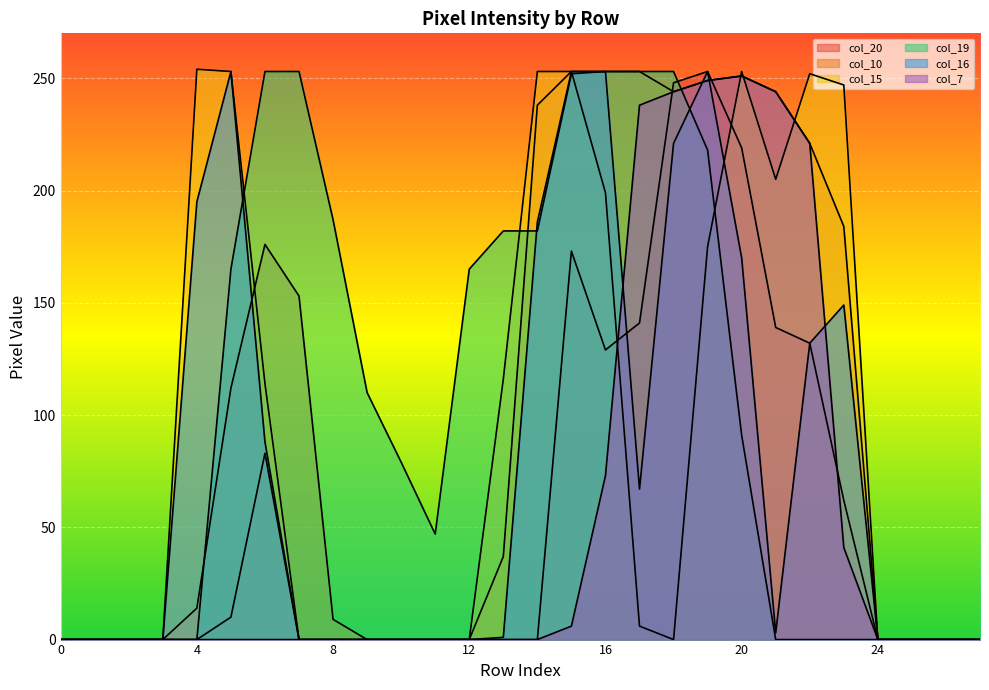

What is the sum of all col_16 values?

2224